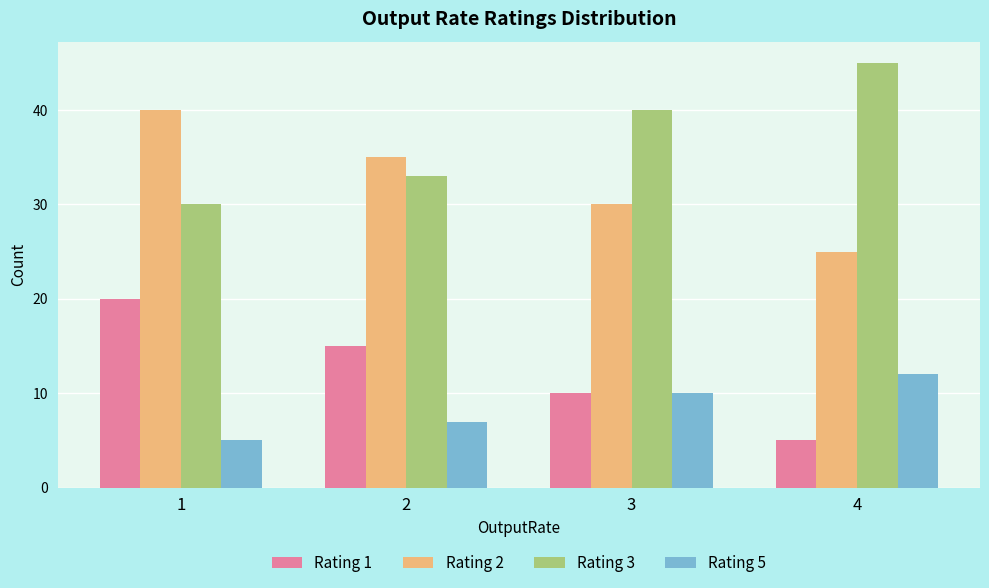

How many categories are shown in the chart?

4